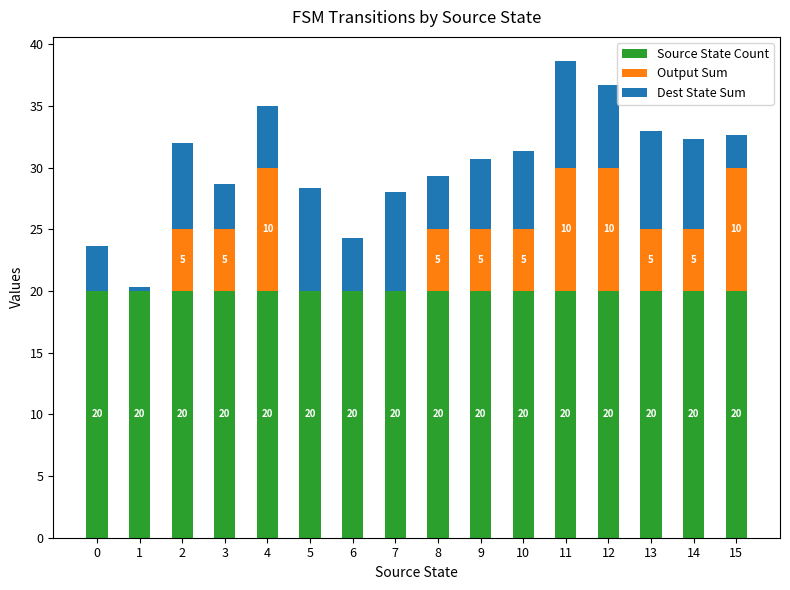

What is the highest value of the Source State Count series?

20.0